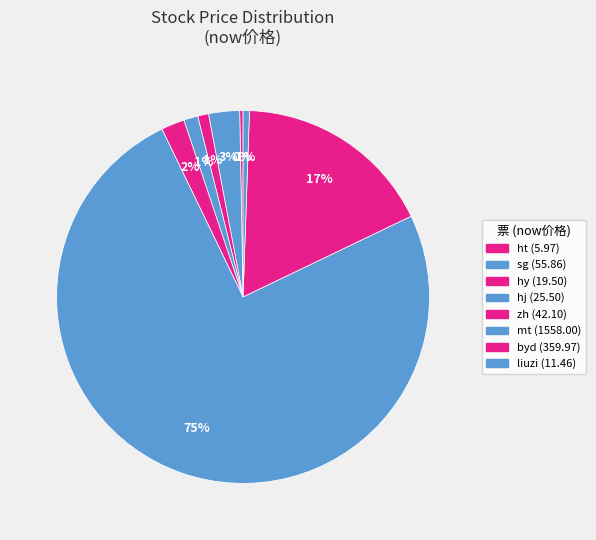

To the nearest percent, what is the average slice percentage?

12%